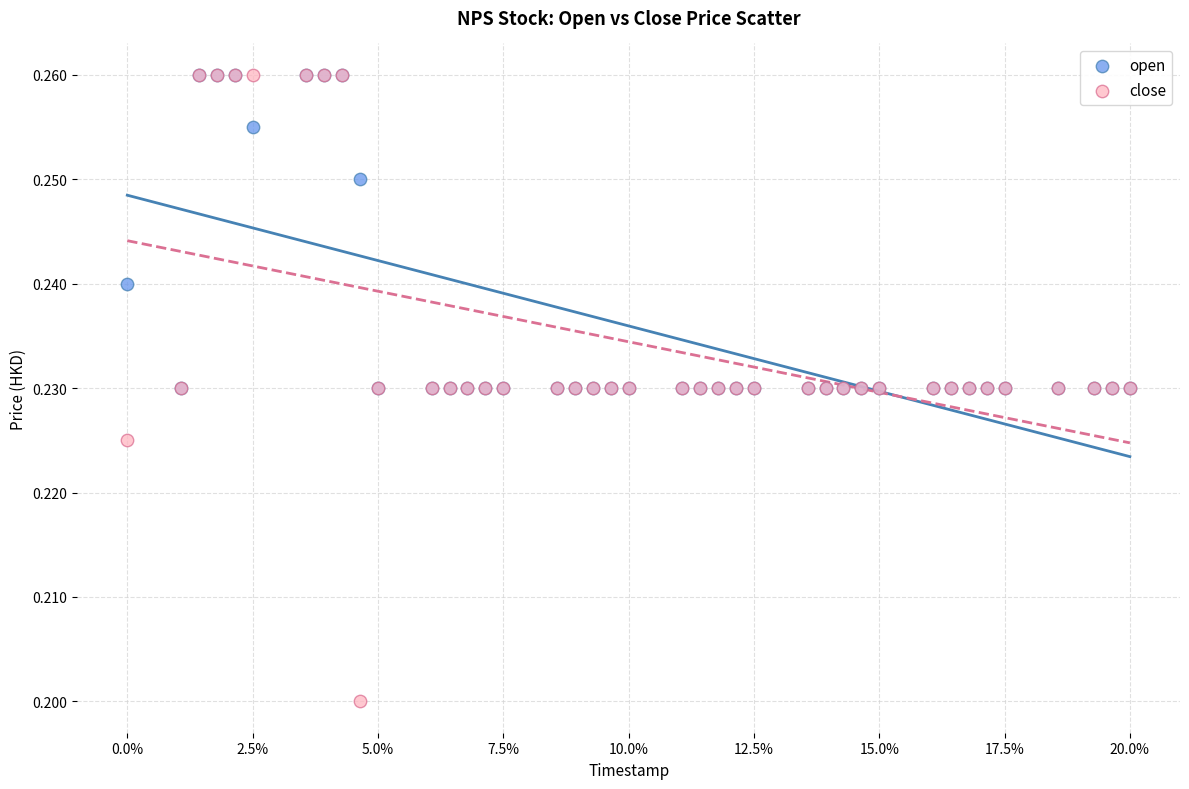

Which series has the largest Y range (max minus min)?

close